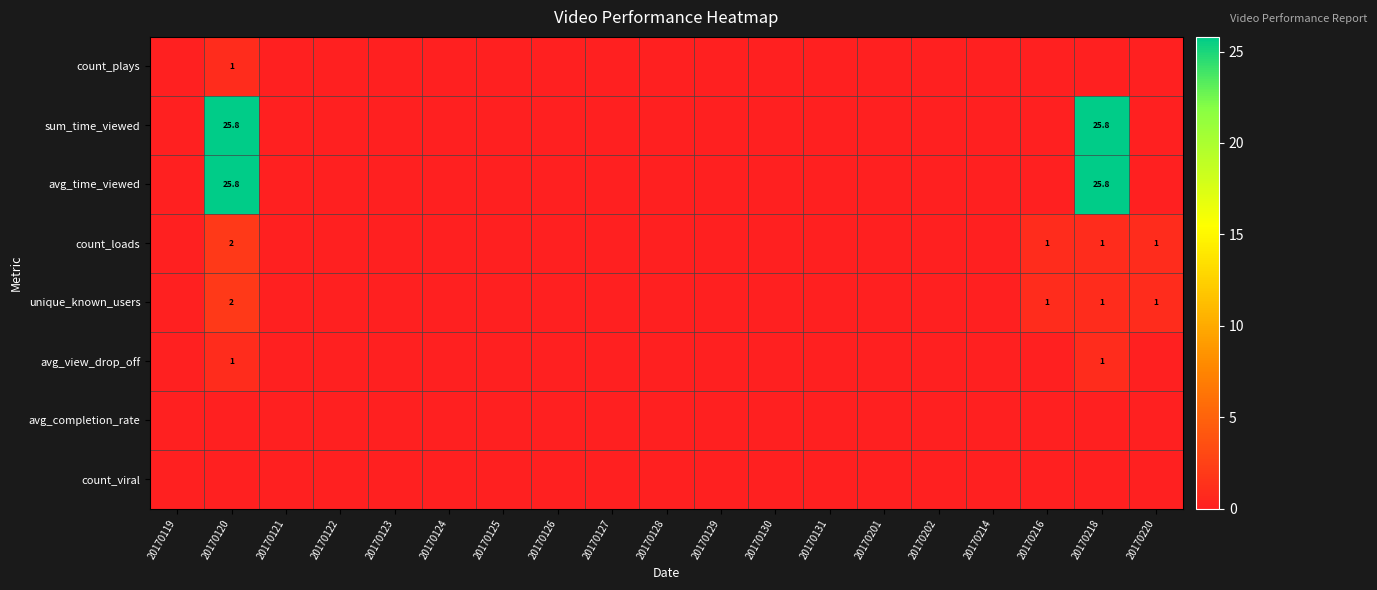

The value of avg_time_viewed at 20170128 is -12.8. True or false?

False